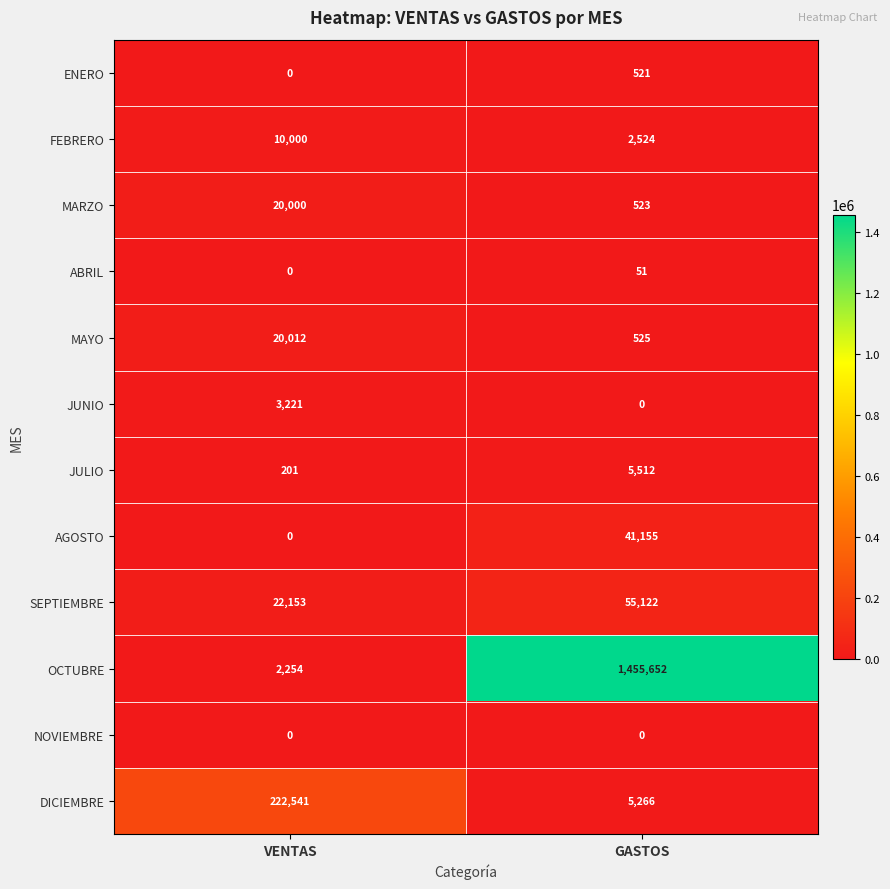

What is the sum of the ENERO values at GASTOS and VENTAS?

521